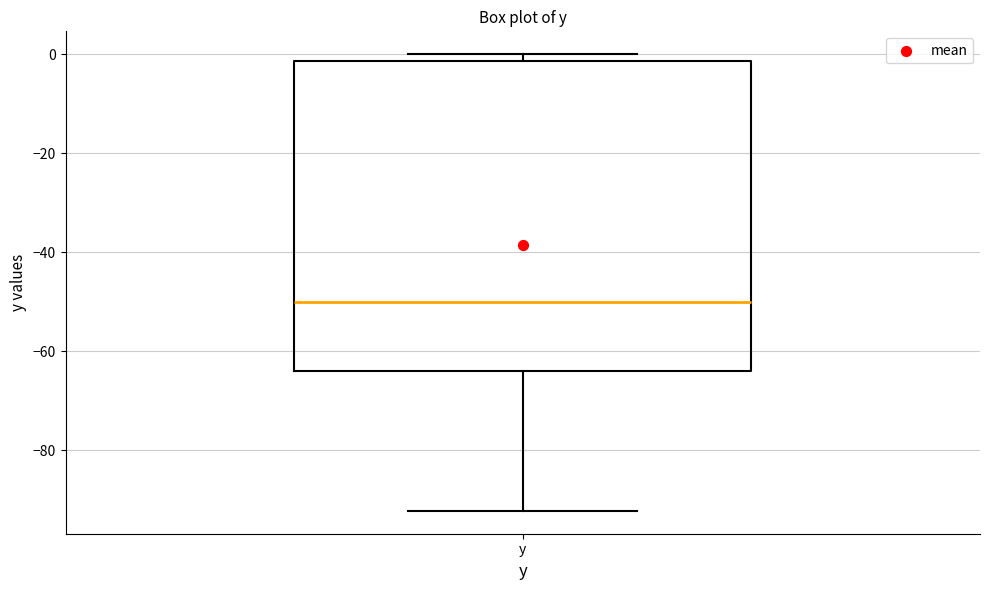

Transcribe this box plot: give where the median line is, the range the box spans, and where the two whiskers end, as read against the y-axis. The values are not printed on the chart, so give them approximately, as read against the axis.

median -50, box -64 to -2, whiskers -92 to 0